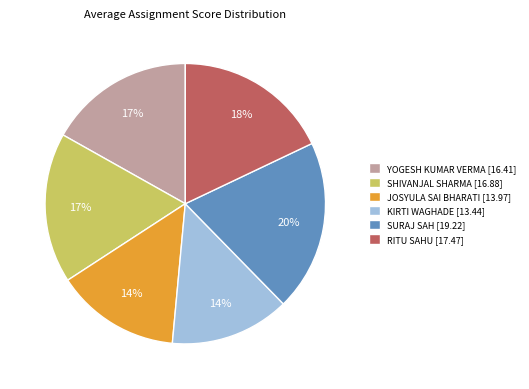

To the nearest percent, what is the average slice percentage?

17%